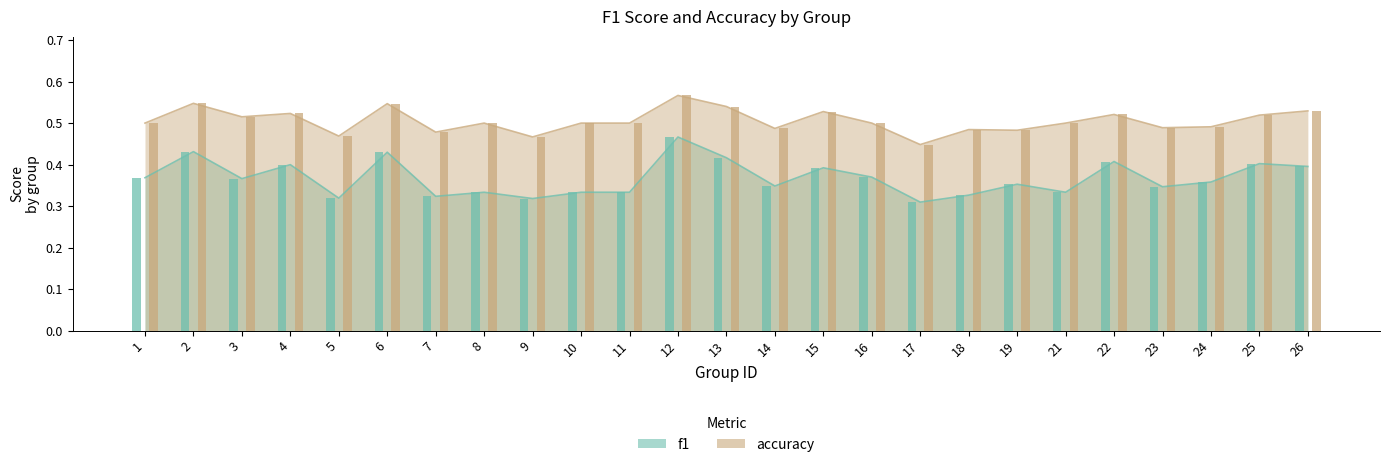

Rank the categories by f1 value from highest to lowest.

12, 2, 6, 13, 22, 25, 4, 26, 15, 16, 1, 3, 24, 19, 14, 23, 8, 10, 11, 21, 18, 7, 5, 9, 17